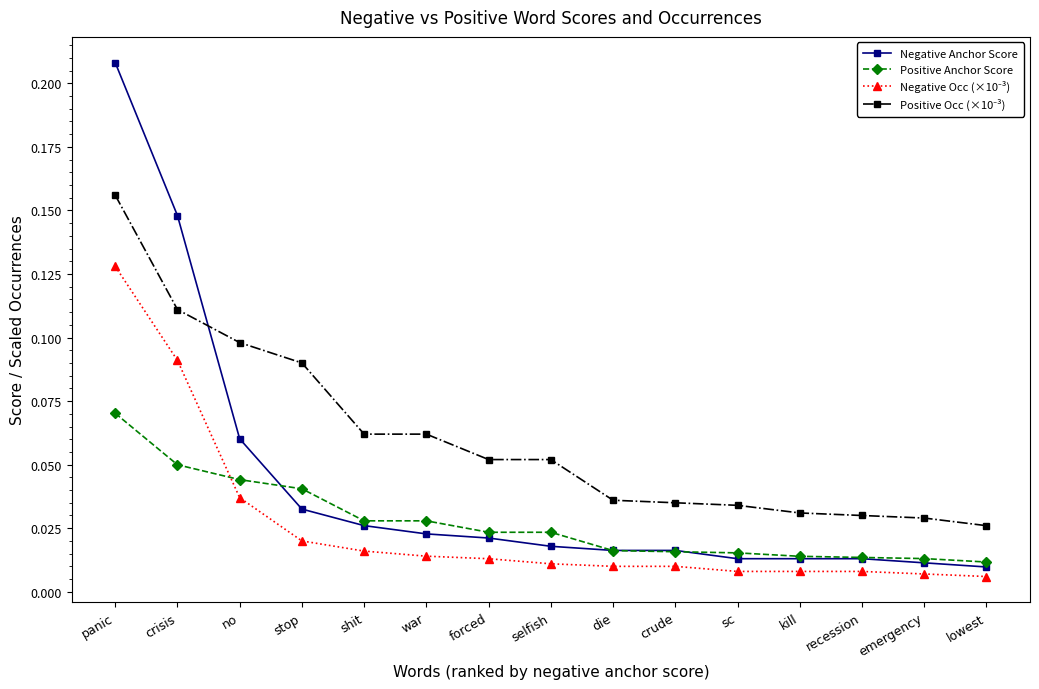

Which category has the highest value across all series?

panic